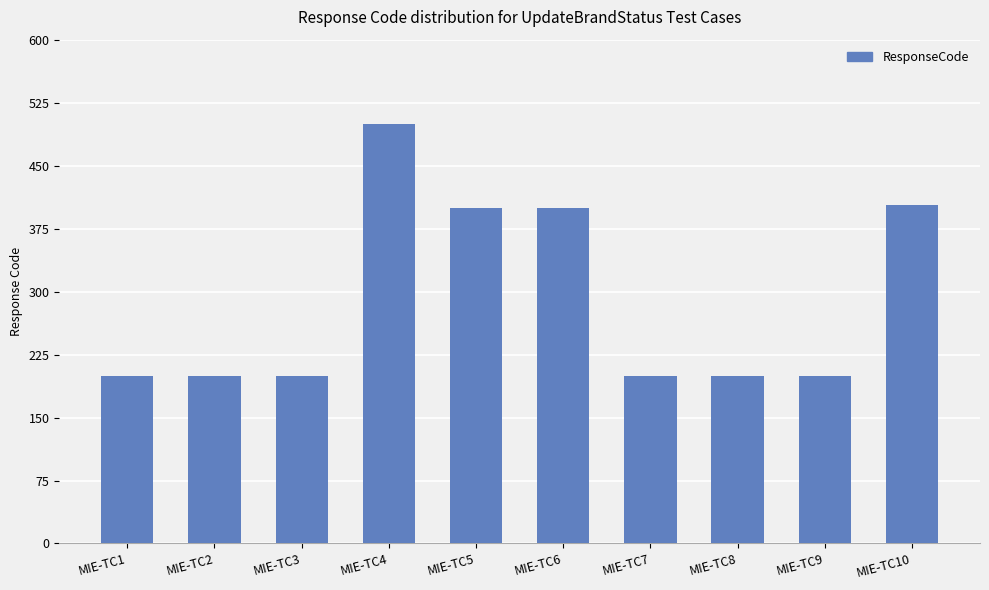

What is the difference between the maximum and minimum values?

300